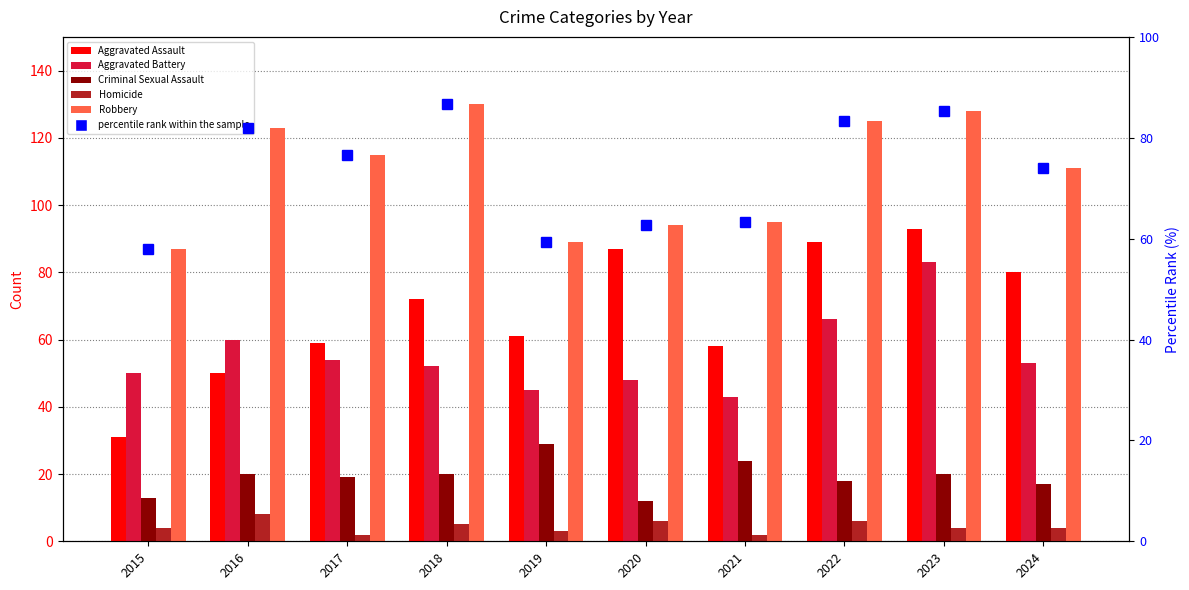

What are all the series names shown in the legend?

Aggravated Assault, Aggravated Battery, Criminal Sexual Assault, Homicide, Robbery, percentile rank within the sample